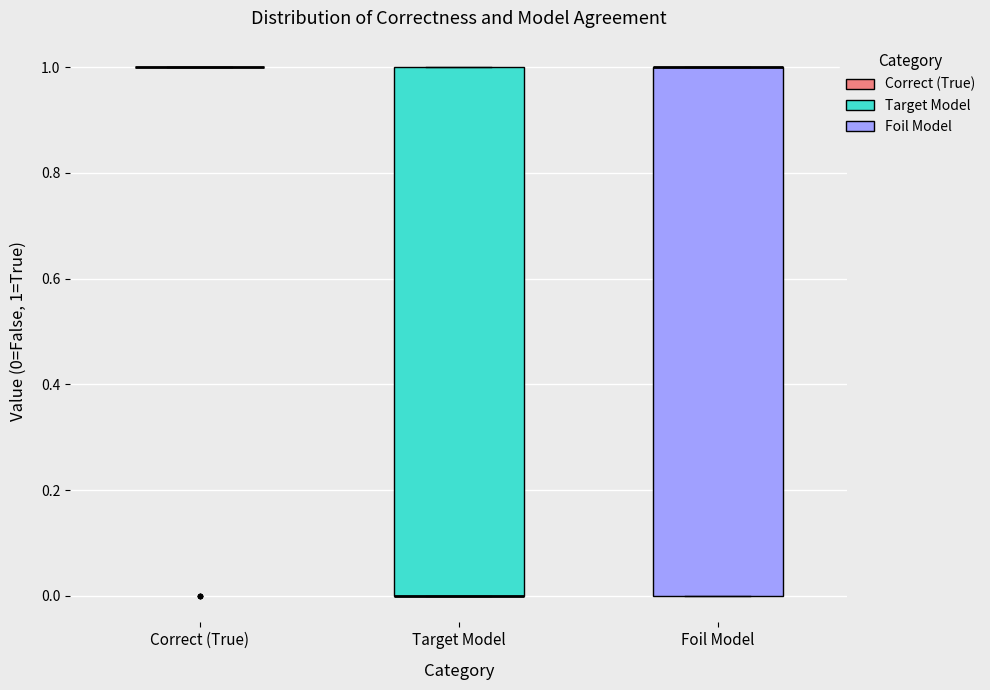

Reading left to right, transcribe this box plot: for each box, give where its median line is, the range the box spans, and where its two whiskers end, as read against the y-axis. The values are not printed on the chart, so give them approximately, as read against the axis.

Correct (True): box collapsed to a line at 1, whiskers 1 to 1
Target Model: median 0 (drawn on the box's lower edge), box 0 to 1, whiskers 0 to 1
Foil Model: median 1 (drawn on the box's upper edge), box 0 to 1, whiskers 0 to 1